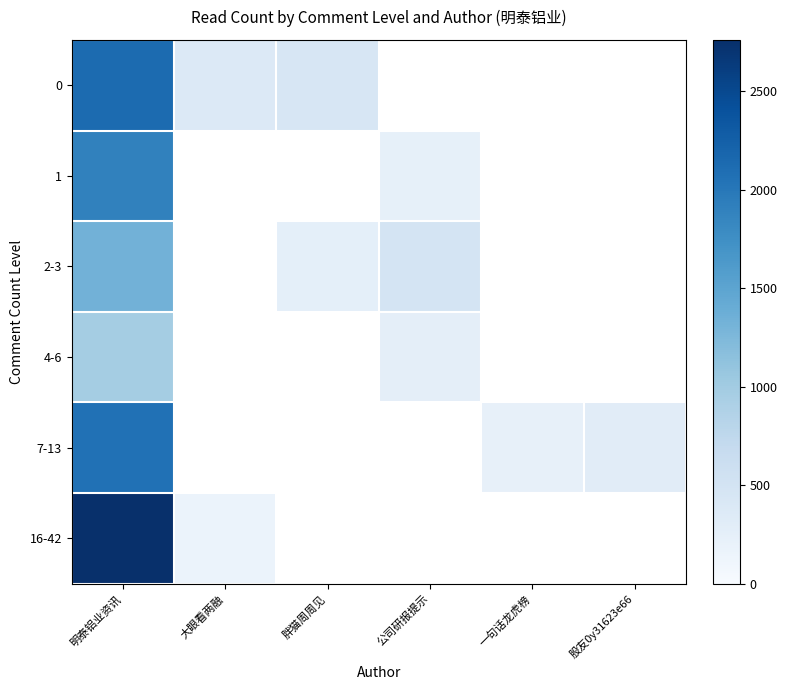

True or false: 7-13 has a value of 306.0 at 股友0y31623e66.

True